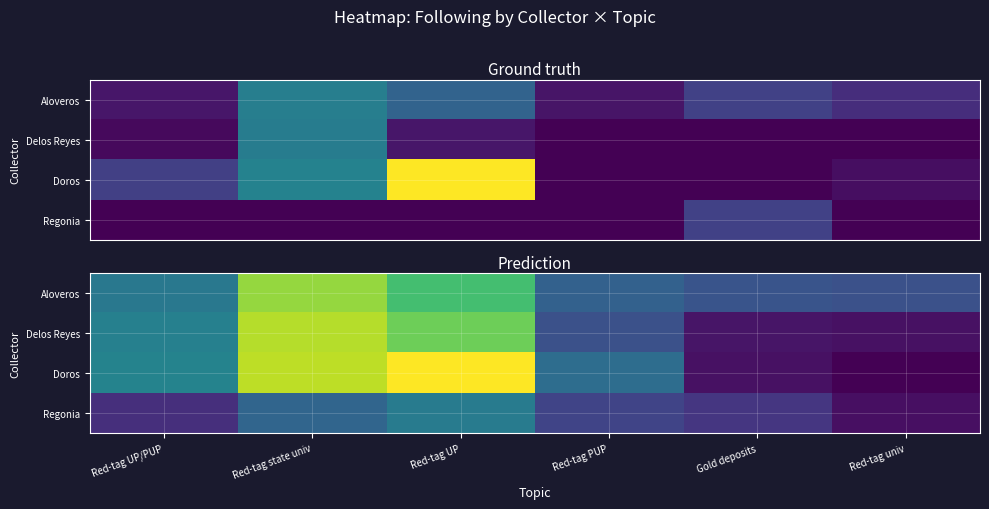

How many data points in Delos Reyes are less than 369?

3